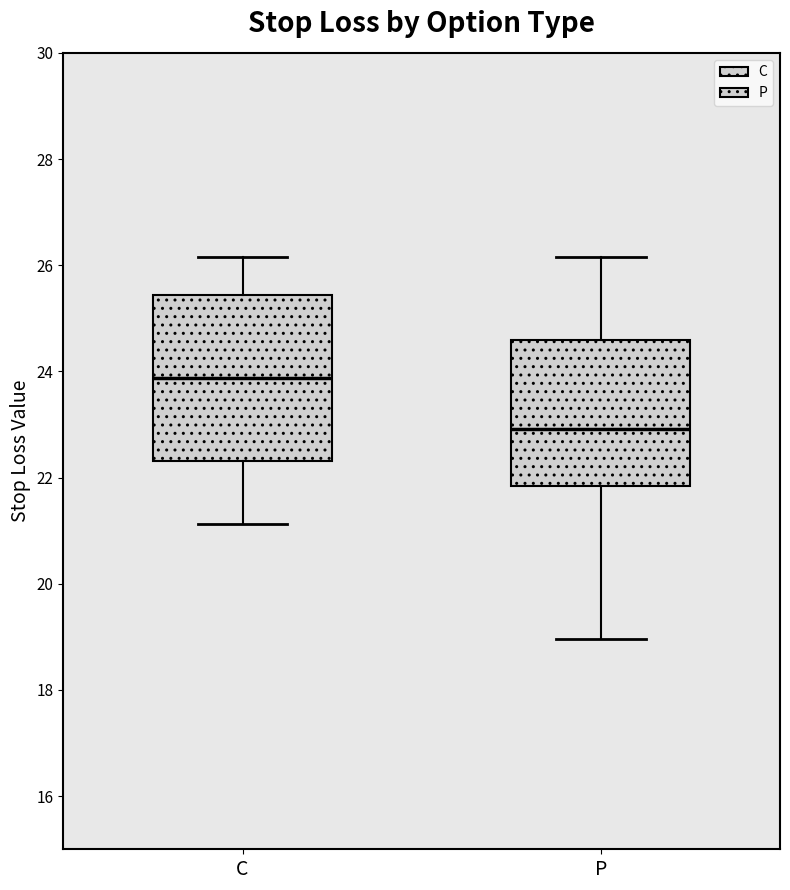

Which box's median line is the highest?

C